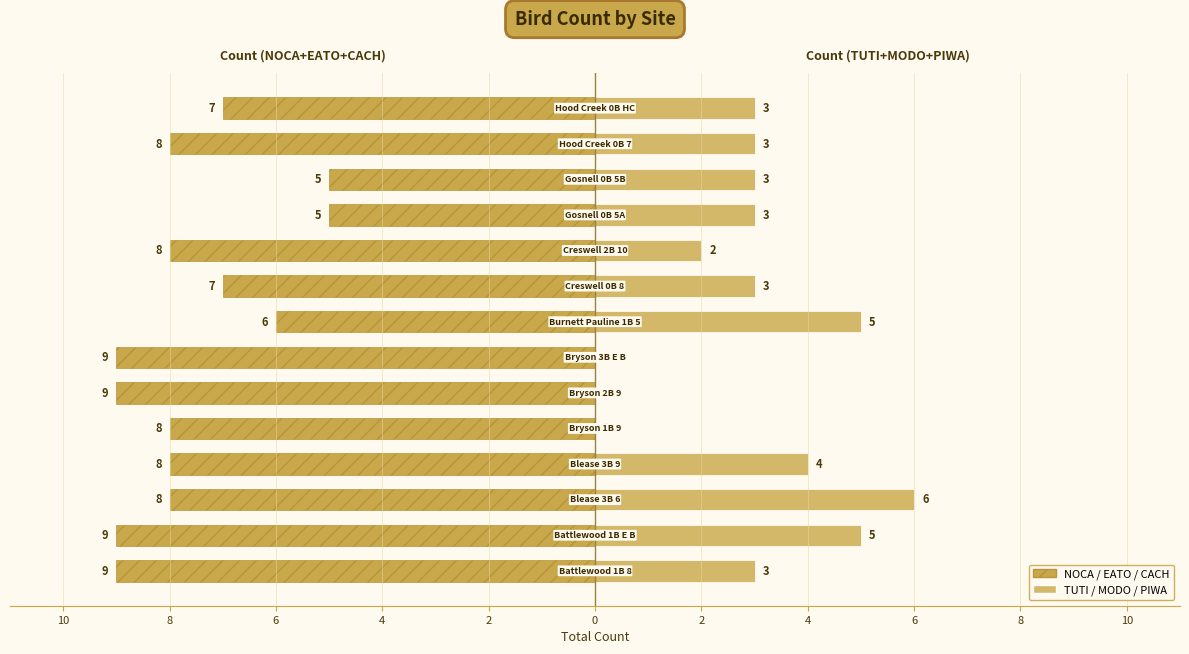

The TUTI / MODO / PIWA series shows -4 at 2. True or false?

False